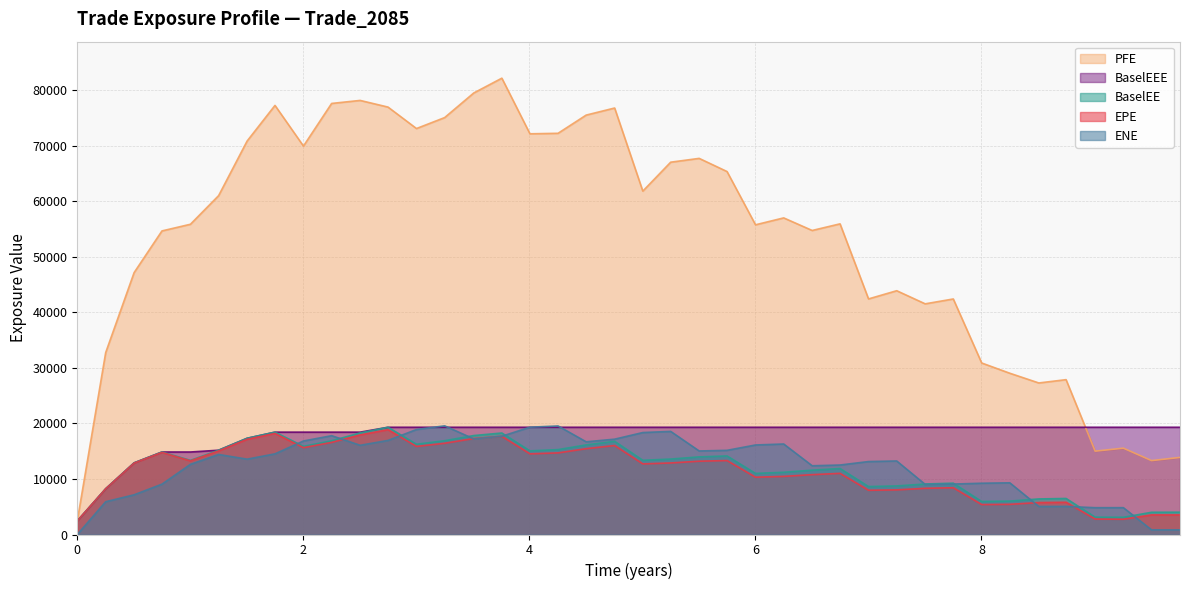

What is the highest value of the ENE series?

19573.0